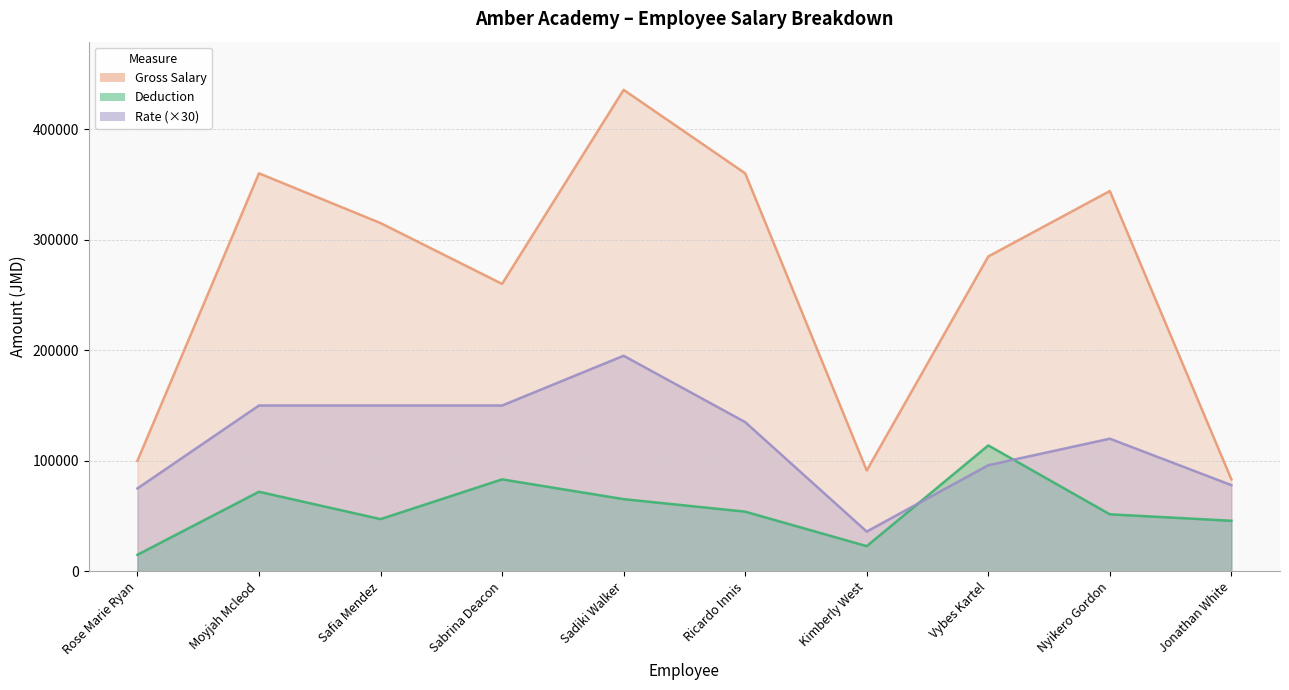

Between Sadiki Walker and Kimberly West, which series saw the biggest shift?

Gross Salary